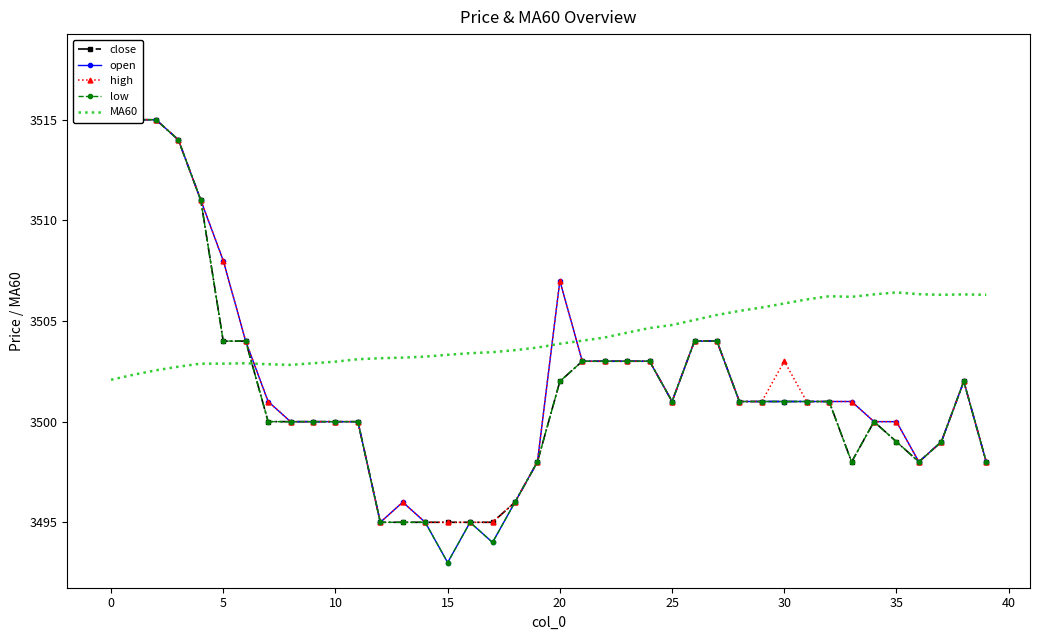

How many lines are shown in the chart?

5